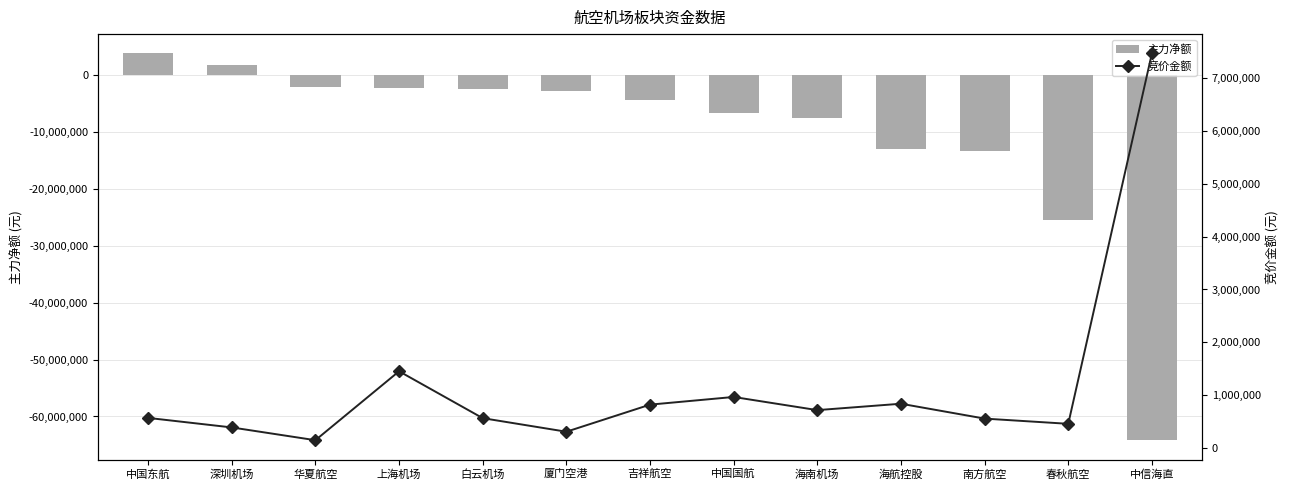

What are all the series names shown in the legend?

主力净额, 竞价金额